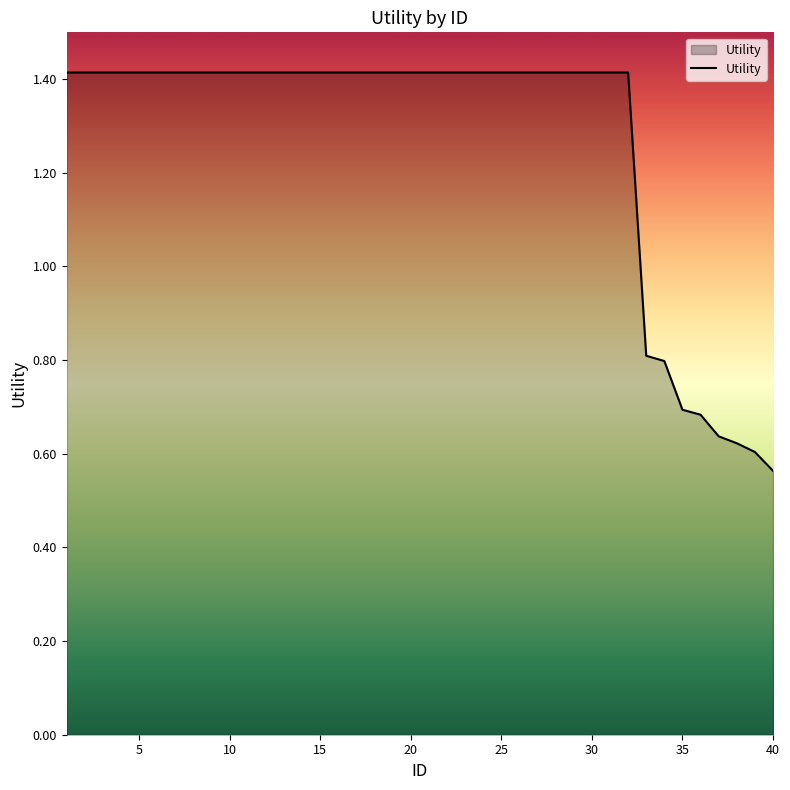

What is the greatest value displayed?

1.4